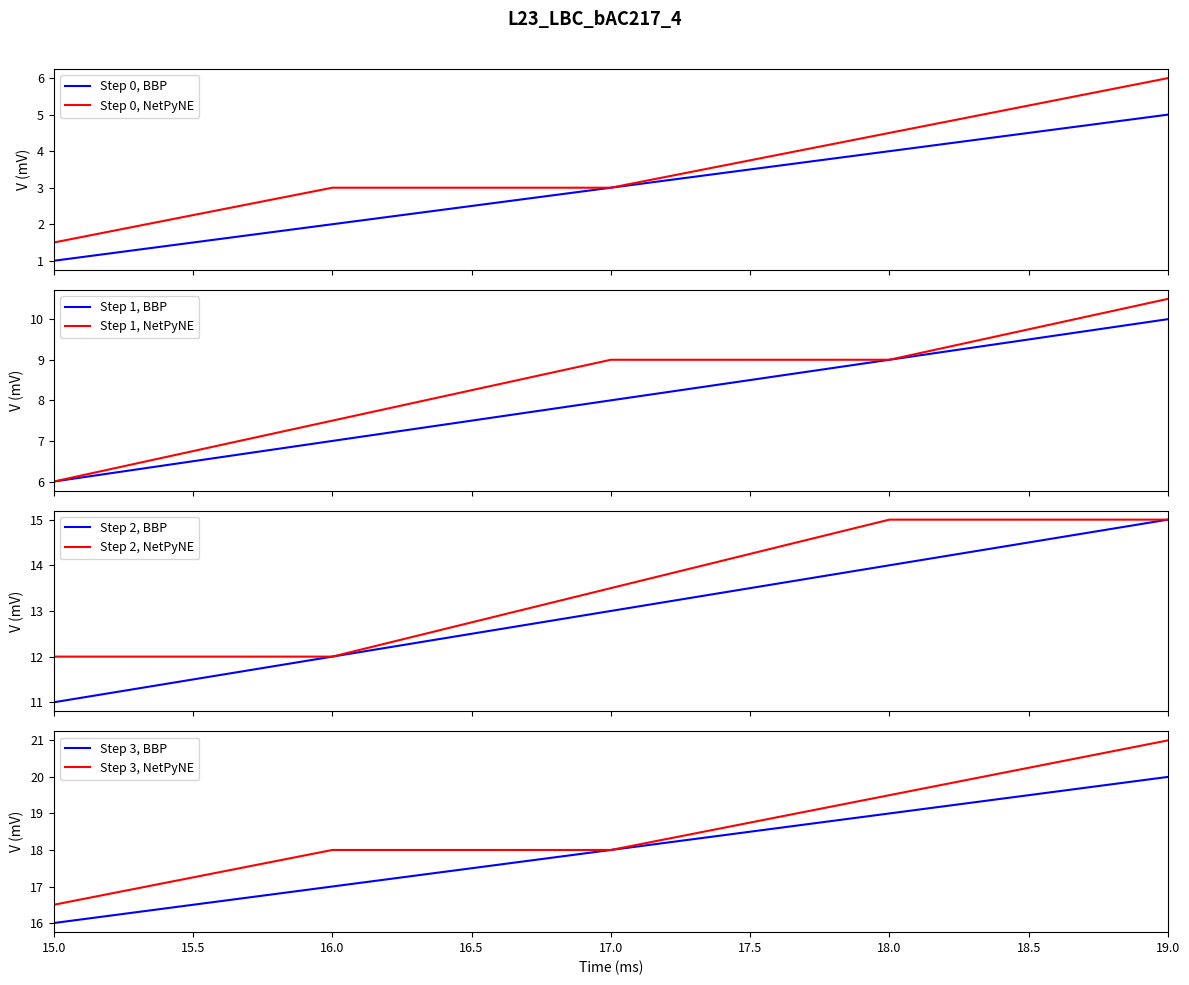

The Step 3, BBP series shows 17.0 at 16.0. True or false?

True